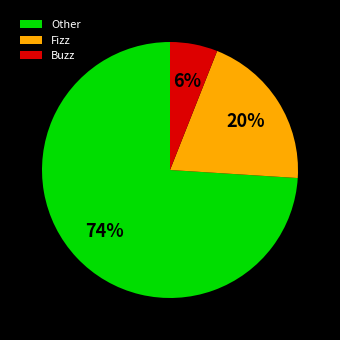

Between Other and Fizz, which is larger?

Other